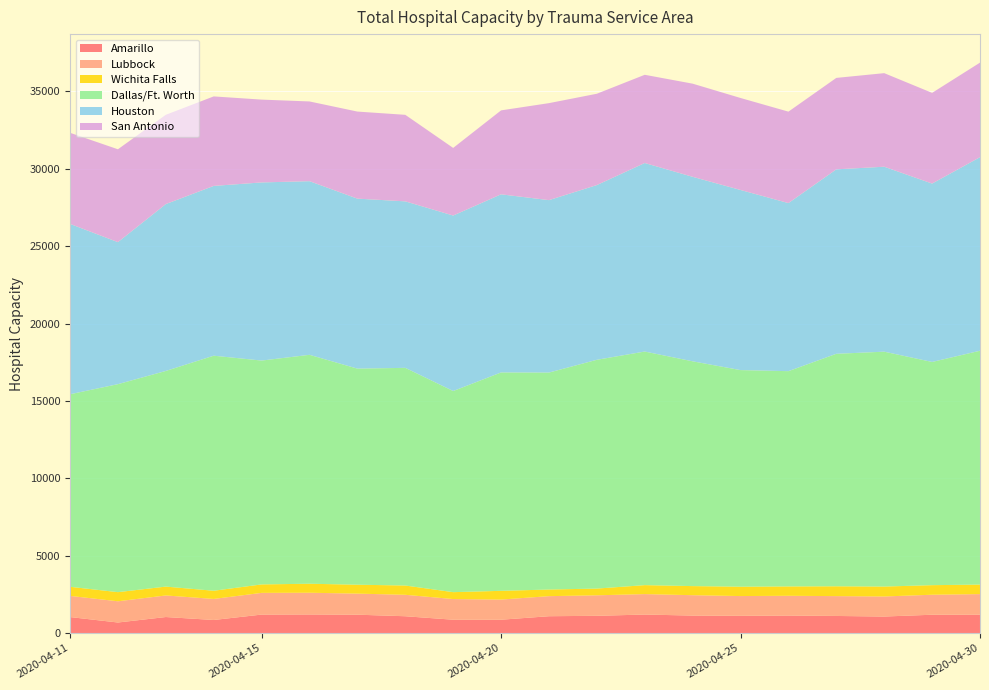

Reading left to right, what are all the values shown in this chart?

Amarillo: 2020-04-11=1030	2020-04-12=678	2020-04-13=1032	2020-04-14=841	2020-04-15=1190	2020-04-16=1198	2020-04-17=1183	2020-04-18=1083	2020-04-19=858	2020-04-20=858	2020-04-21=1084	2020-04-22=1111	2020-04-23=1192	2020-04-24=1126	2020-04-25=1110	2020-04-26=1128	2020-04-27=1101	2020-04-28=1064	2020-04-29=1180	2020-04-30=1187
Lubbock: 2020-04-11=1368	2020-04-12=1372	2020-04-13=1394	2020-04-14=1360	2020-04-15=1403	2020-04-16=1404	2020-04-17=1362	2020-04-18=1386	2020-04-19=1336	2020-04-20=1303	2020-04-21=1297	2020-04-22=1325	2020-04-23=1322	2020-04-24=1317	2020-04-25=1277	2020-04-26=1277	2020-04-27=1282	2020-04-28=1296	2020-04-29=1293	2020-04-30=1327
Wichita Falls: 2020-04-11=588	2020-04-12=589	2020-04-13=572	2020-04-14=529	2020-04-15=546	2020-04-16=581	2020-04-17=575	2020-04-18=599	2020-04-19=445	2020-04-20=563	2020-04-21=428	2020-04-22=434	2020-04-23=579	2020-04-24=587	2020-04-25=605	2020-04-26=604	2020-04-27=635	2020-04-28=641	2020-04-29=618	2020-04-30=614
Dallas/Ft. Worth: 2020-04-11=12442	2020-04-12=13442	2020-04-13=13936	2020-04-14=15190	2020-04-15=14467	2020-04-16=14794	2020-04-17=13965	2020-04-18=14067	2020-04-19=12998	2020-04-20=14113	2020-04-21=14021	2020-04-22=14786	2020-04-23=15096	2020-04-24=14527	2020-04-25=13998	2020-04-26=13912	2020-04-27=15025	2020-04-28=15179	2020-04-29=14425	2020-04-30=15112
Houston: 2020-04-11=11011	2020-04-12=9178	2020-04-13=10785	2020-04-14=10973	2020-04-15=11512	2020-04-16=11222	2020-04-17=10986	2020-04-18=10760	2020-04-19=11342	2020-04-20=11513	2020-04-21=11144	2020-04-22=11292	2020-04-23=12184	2020-04-24=11924	2020-04-25=11640	2020-04-26=10862	2020-04-27=11921	2020-04-28=11953	2020-04-29=11529	2020-04-30=12511
San Antonio: 2020-04-11=5886	2020-04-12=6001	2020-04-13=5769	2020-04-14=5784	2020-04-15=5352	2020-04-16=5152	2020-04-17=5626	2020-04-18=5592	2020-04-19=4369	2020-04-20=5424	2020-04-21=6268	2020-04-22=5901	2020-04-23=5701	2020-04-24=6019	2020-04-25=5945	2020-04-26=5909	2020-04-27=5909	2020-04-28=6047	2020-04-29=5860	2020-04-30=6109